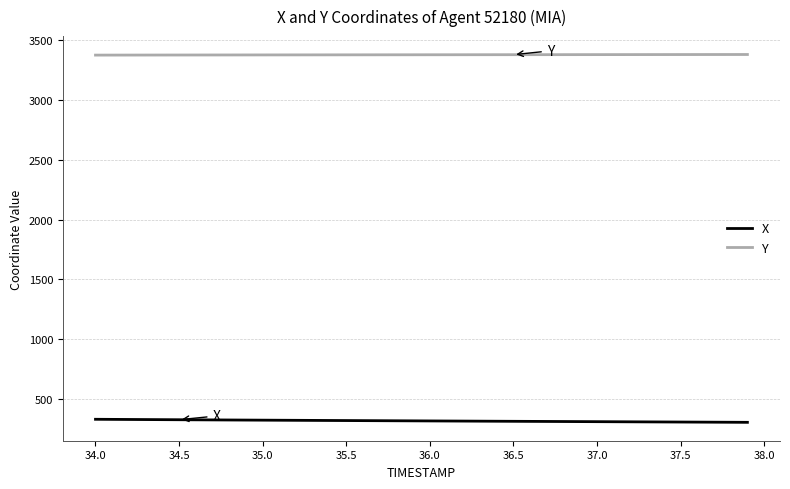

List the series in order of their overall mean, lowest first.

X, Y